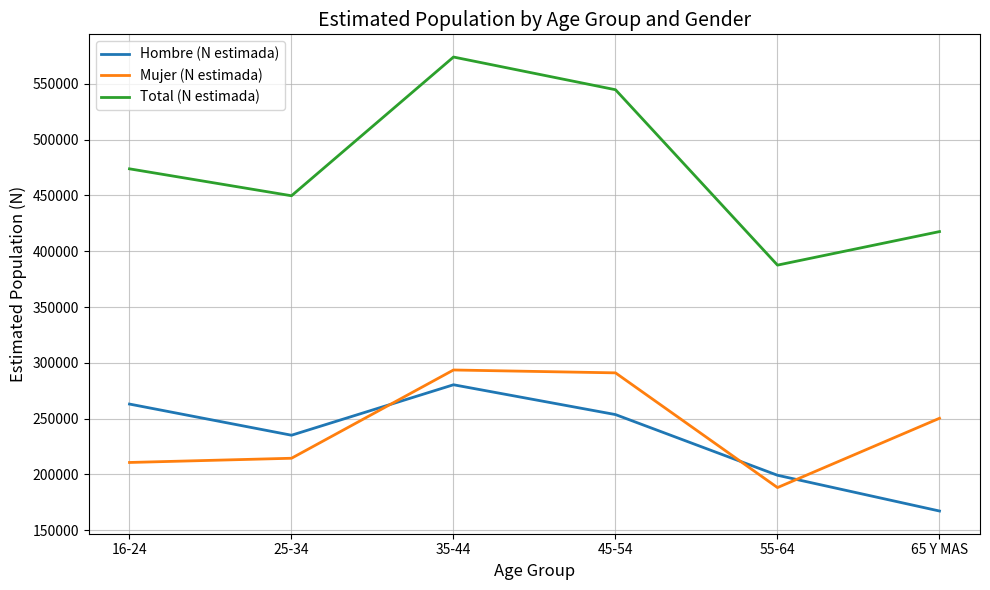

Which series has the largest range (max minus min)?

Total (N estimada)